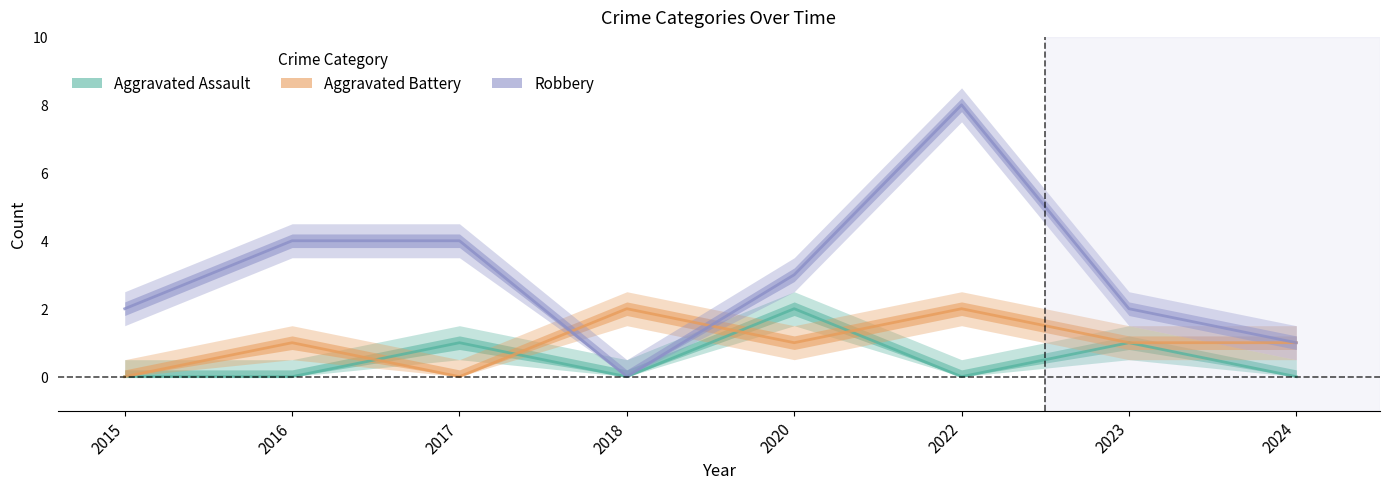

Count the number of data series in this chart.

3